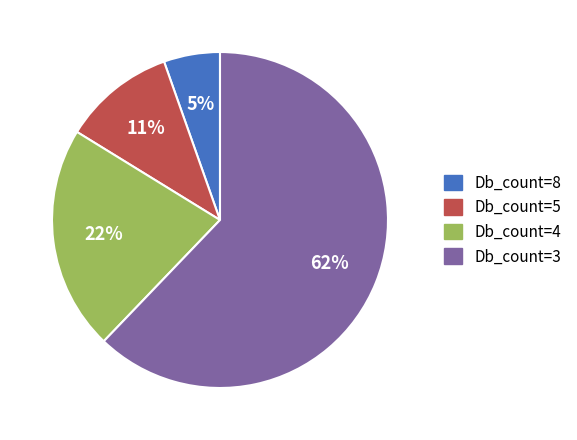

What percentage is the Db_count=4 slice, to the nearest percent?

22%